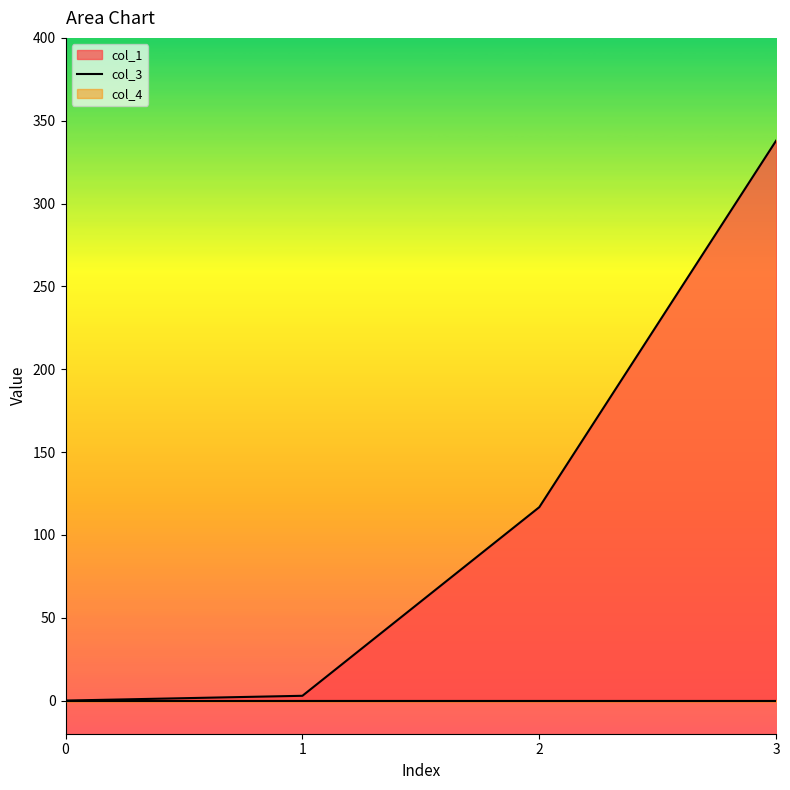

True or false: col_1 and col_4 cross at least once.

False